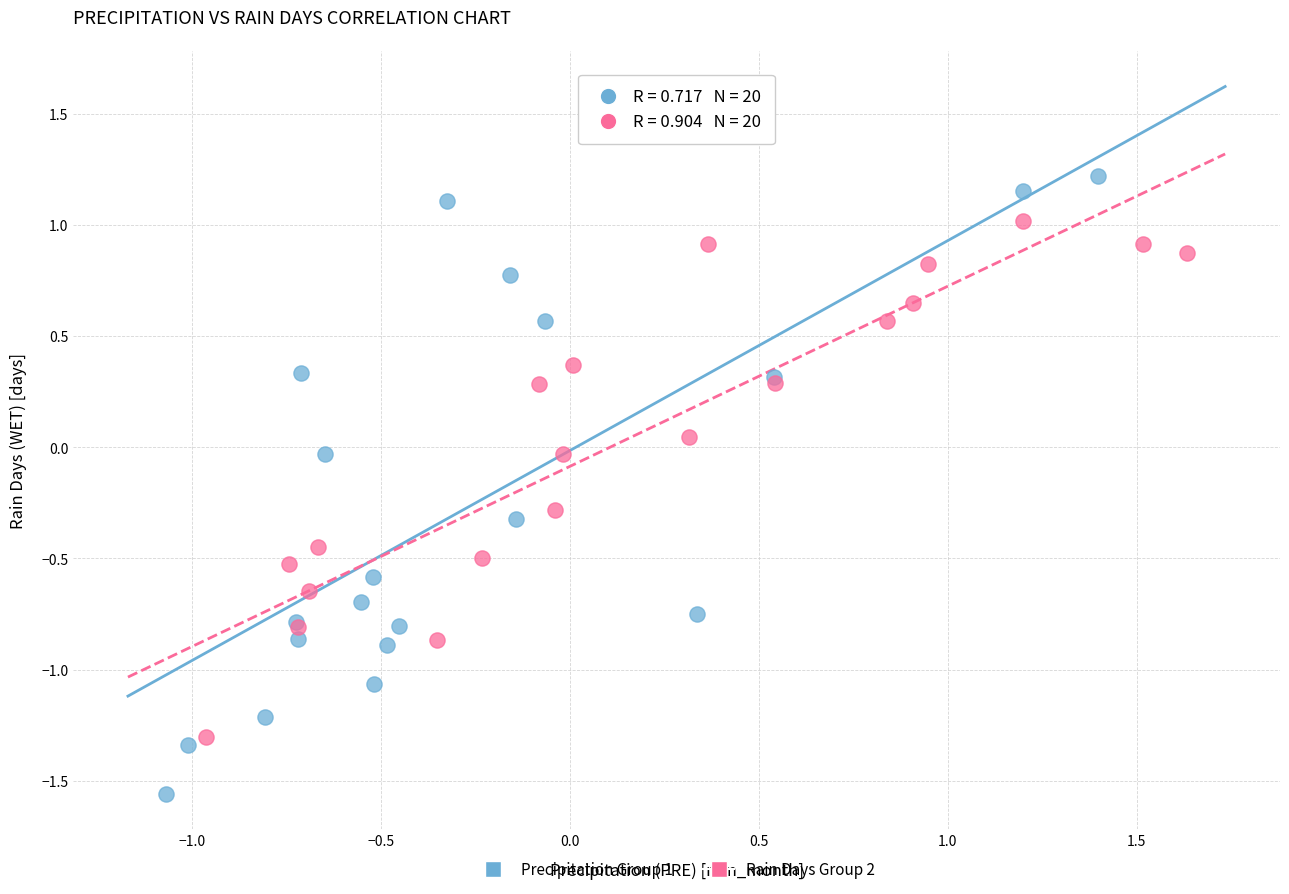

Which series has the widest spread of Y values?

Precipitation Group 1